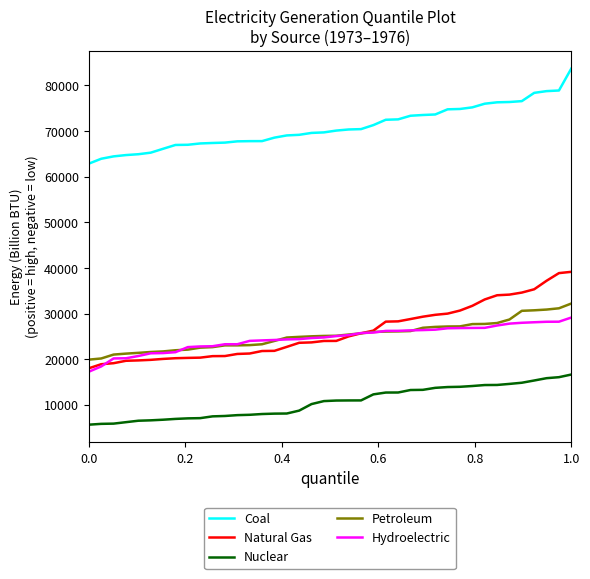

True or false: Coal and Natural Gas cross at least once.

False